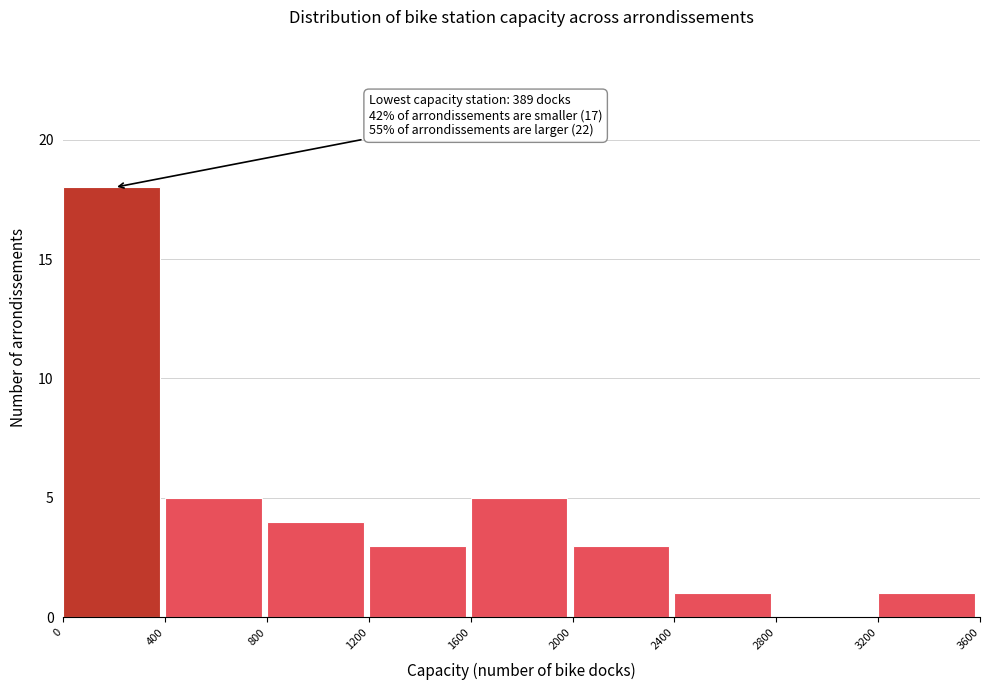

Over which range of the x-axis is the bar tallest?

0 to 400